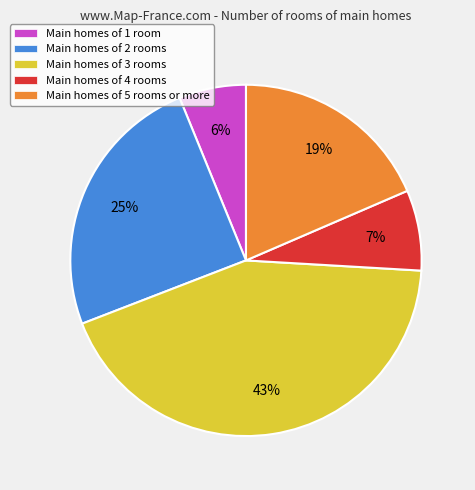

How many segments does this pie chart have?

5